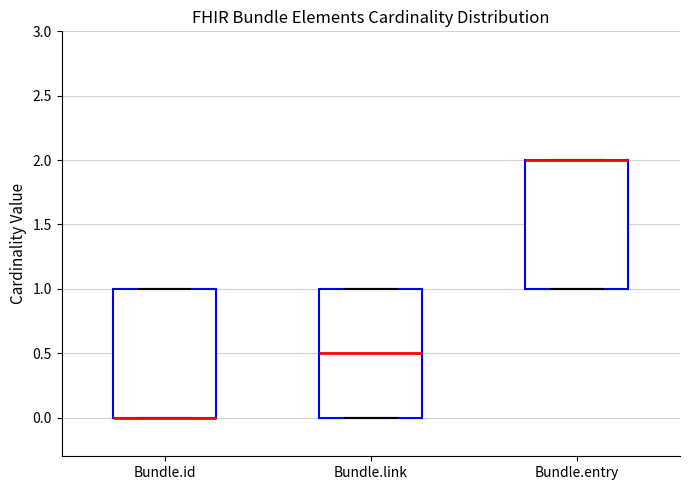

Where is the upper edge of the box for Bundle.entry on the y-axis? The values are not printed on the chart, so give them approximately, as read against the axis.

2.0